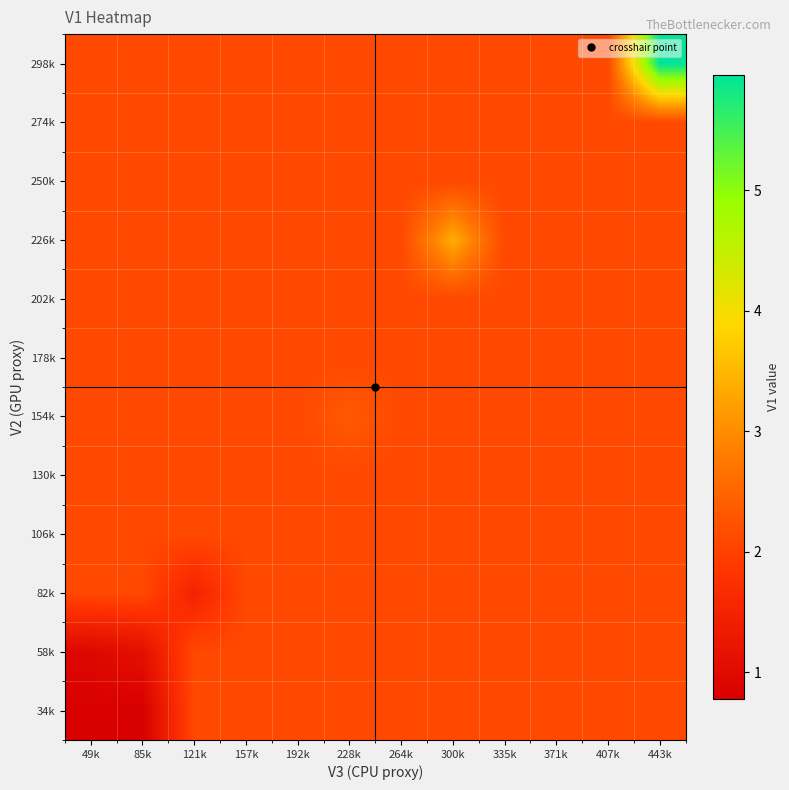

Reading left to right, what are all the values shown in this chart?

34k: 49k=0.8	85k=0.8	121k=2.1	157k=2.1	192k=2.1	228k=2.1	264k=2.1	300k=2.1	335k=2.1	371k=2.1	407k=2.1	443k=2.1
58k: 49k=0.9	85k=1.1	121k=2.1	157k=2.1	192k=2.1	228k=2.1	264k=2.1	300k=2.1	335k=2.1	371k=2.1	407k=2.1	443k=2.1
82k: 49k=2.1	85k=2.1	121k=1.5	157k=2.1	192k=2.1	228k=2.1	264k=2.1	300k=2.1	335k=2.1	371k=2.1	407k=2.1	443k=2.1
106k: 49k=2.1	85k=2.1	121k=2.1	157k=2.1	192k=2.1	228k=2.1	264k=2.1	300k=2.1	335k=2.1	371k=2.1	407k=2.1	443k=2.1
130k: 49k=2.1	85k=2.1	121k=2.1	157k=2.1	192k=2.1	228k=2.1	264k=2.1	300k=2.1	335k=2.1	371k=2.1	407k=2.1	443k=2.1
154k: 49k=2.1	85k=2.1	121k=2.1	157k=2.1	192k=2.1	228k=2.4	264k=2.1	300k=2.1	335k=2.1	371k=2.1	407k=2.1	443k=2.1
178k: 49k=2.1	85k=2.1	121k=2.1	157k=2.1	192k=2.1	228k=2.1	264k=2.1	300k=2.1	335k=2.1	371k=2.1	407k=2.1	443k=2.1
202k: 49k=2.1	85k=2.1	121k=2.1	157k=2.1	192k=2.1	228k=2.1	264k=2.1	300k=2.1	335k=2.1	371k=2.1	407k=2.1	443k=2.1
226k: 49k=2.1	85k=2.1	121k=2.1	157k=2.1	192k=2.1	228k=2.1	264k=2.1	300k=3.4	335k=2.1	371k=2.1	407k=2.1	443k=2.1
250k: 49k=2.1	85k=2.1	121k=2.1	157k=2.1	192k=2.1	228k=2.1	264k=2.1	300k=2.1	335k=2.1	371k=2.1	407k=2.1	443k=2.1
274k: 49k=2.1	85k=2.1	121k=2.1	157k=2.1	192k=2.1	228k=2.1	264k=2.1	300k=2.1	335k=2.1	371k=2.1	407k=2.1	443k=2.1
298k: 49k=2.1	85k=2.1	121k=2.1	157k=2.1	192k=2.1	228k=2.1	264k=2.1	300k=2.1	335k=2.1	371k=2.1	407k=2.1	443k=6.0